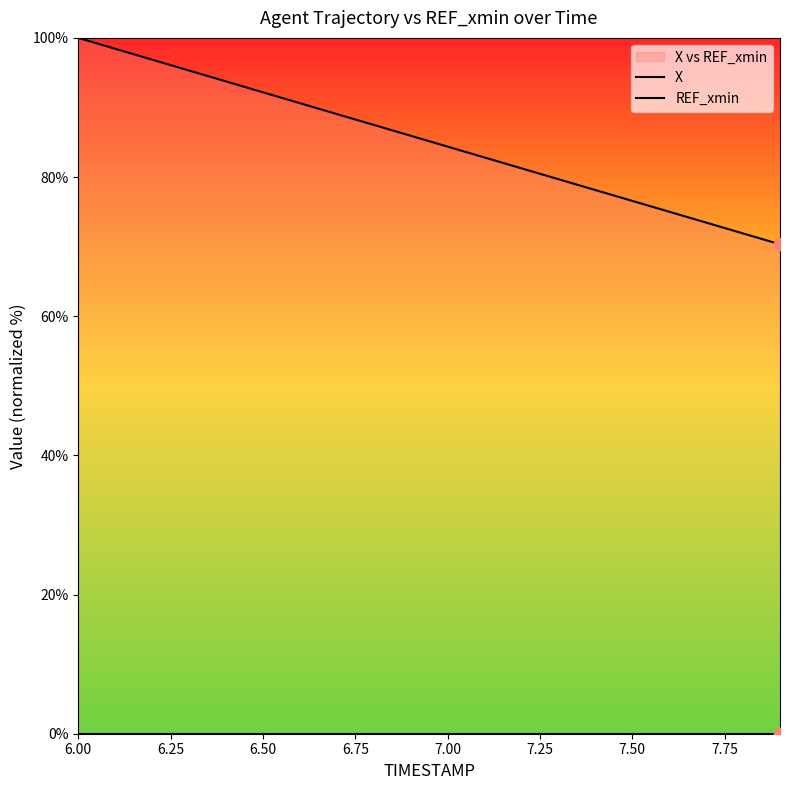

What are all the series names shown in the legend?

X, REF_xmin